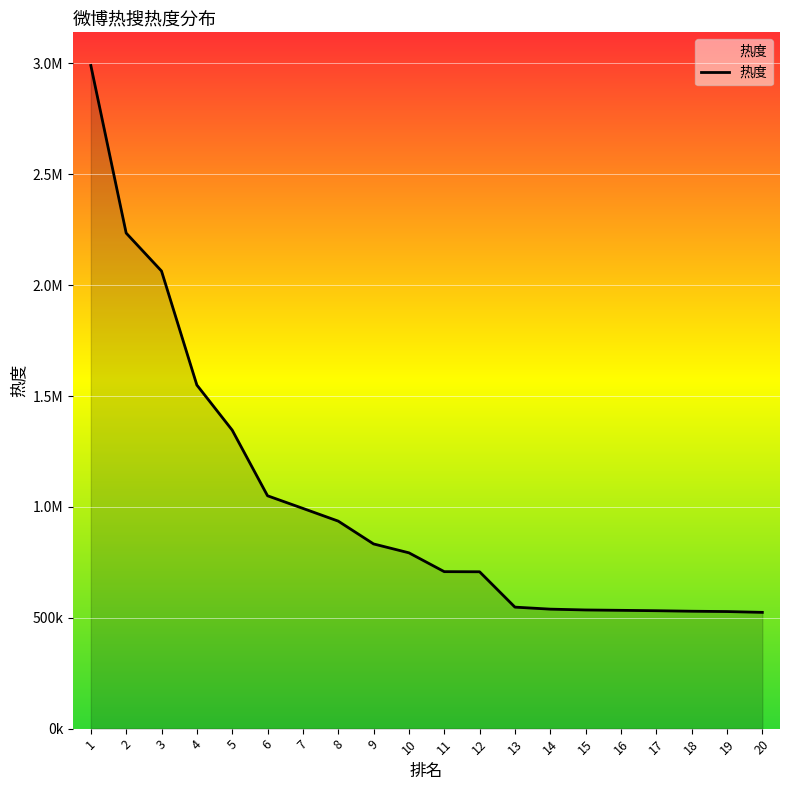

What is the average value?

1023819